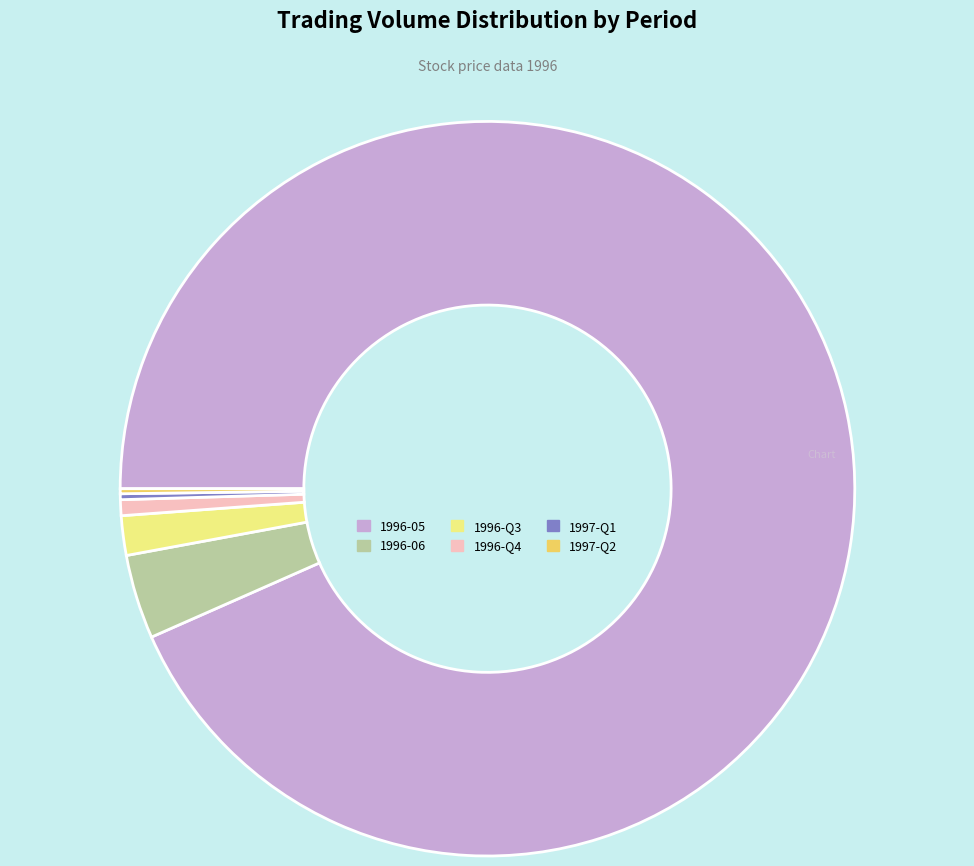

What is the ratio of the value at 1996-Q3 to the value at 1996-06?

0.5